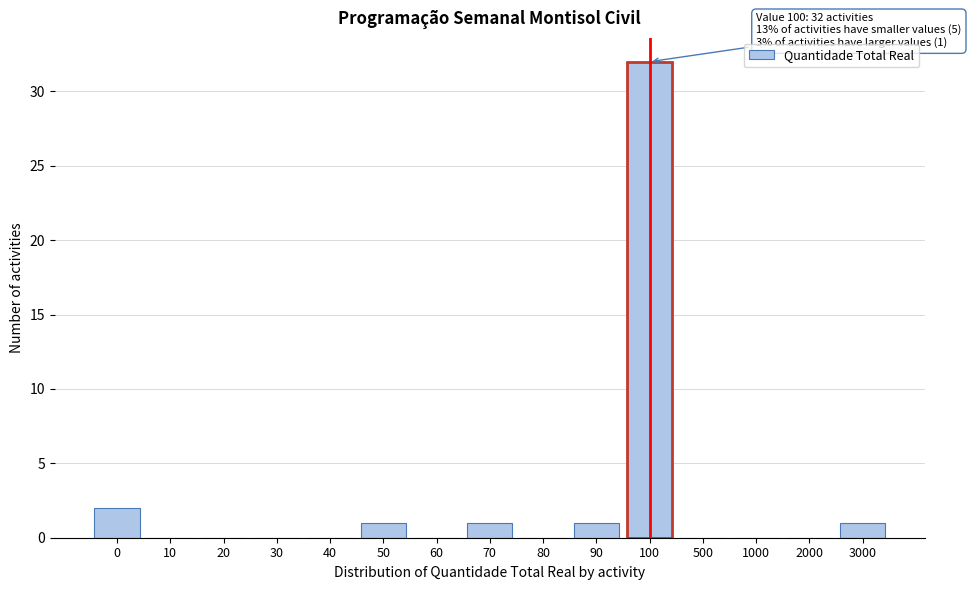

Reading right to left, transcribe all the data shown in this chart.

3000=1	2000=0	1000=0	500=0	100=32	90=1	80=0	70=1	60=0	50=1	40=0	30=0	20=0	10=0	0=2